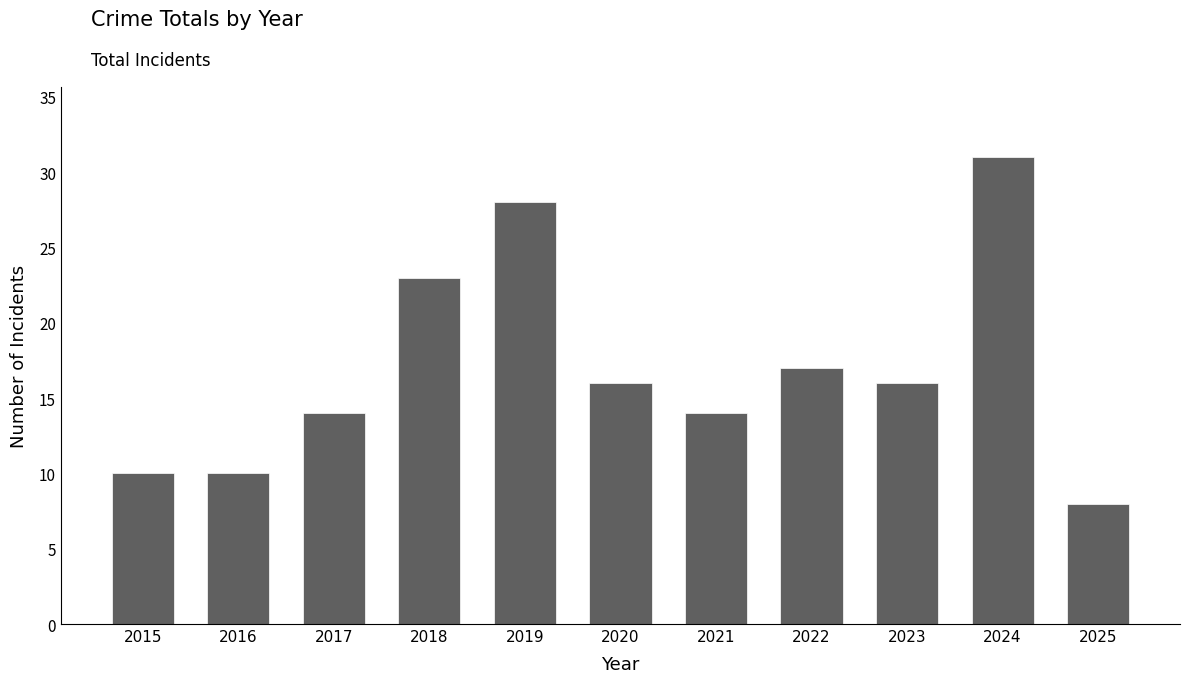

Is it true that the value at 2025 is 8?

True